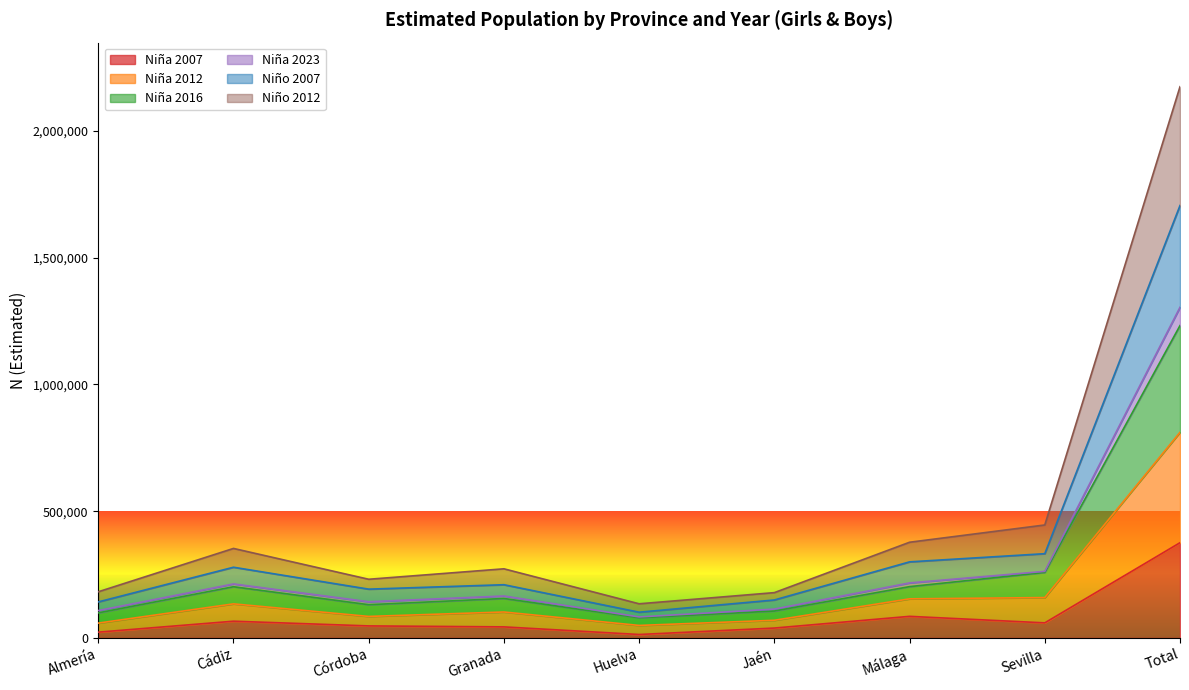

What is the spread (max minus min) of values at Almería?

159285